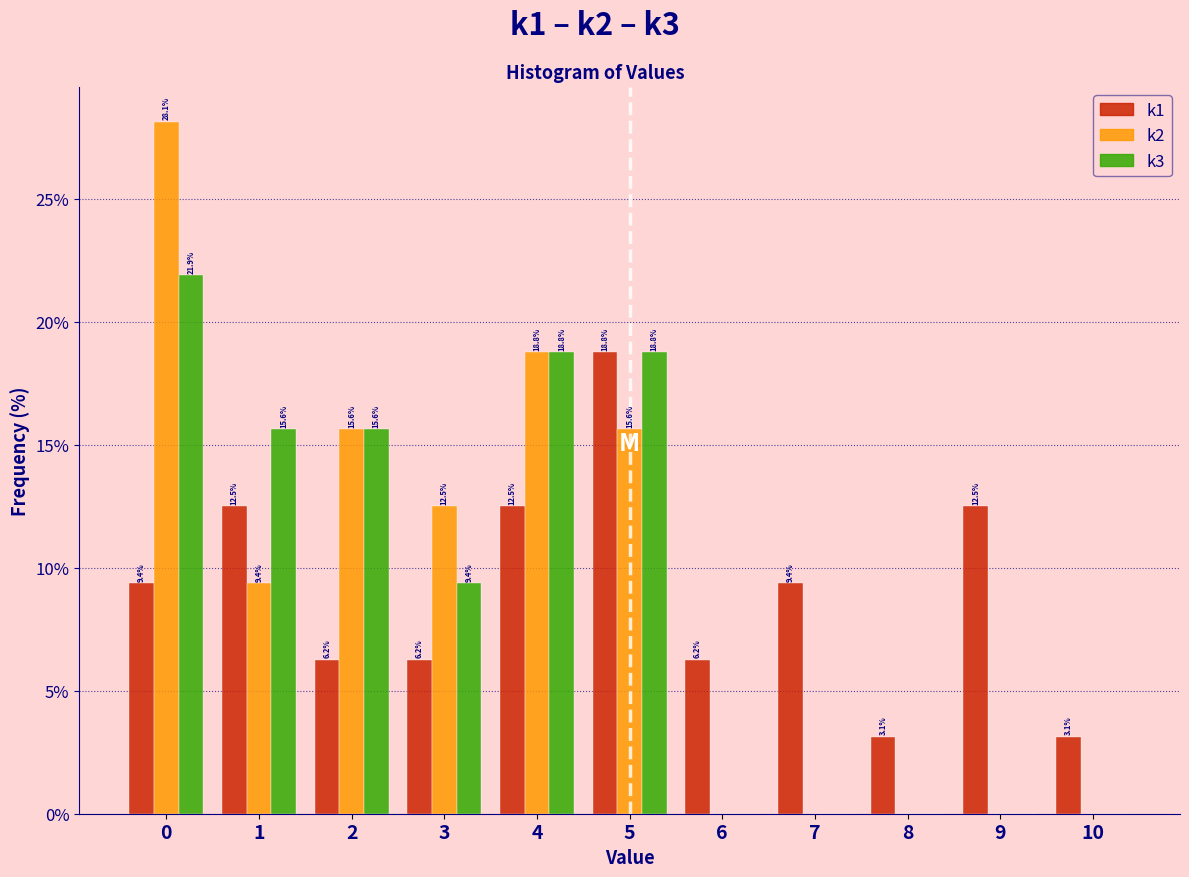

Between 0 and 1, which series saw the biggest shift?

k2